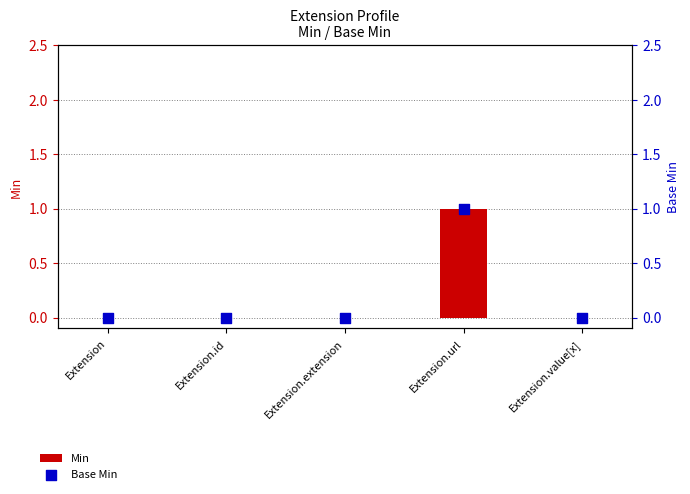

At which category is the sum across all series the highest?

Extension.url